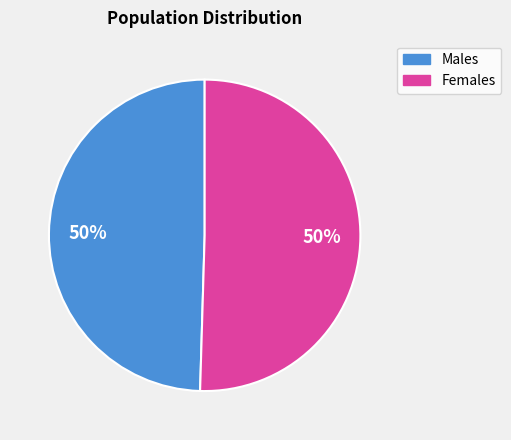

Is it true that Females is 50% of the pie?

True